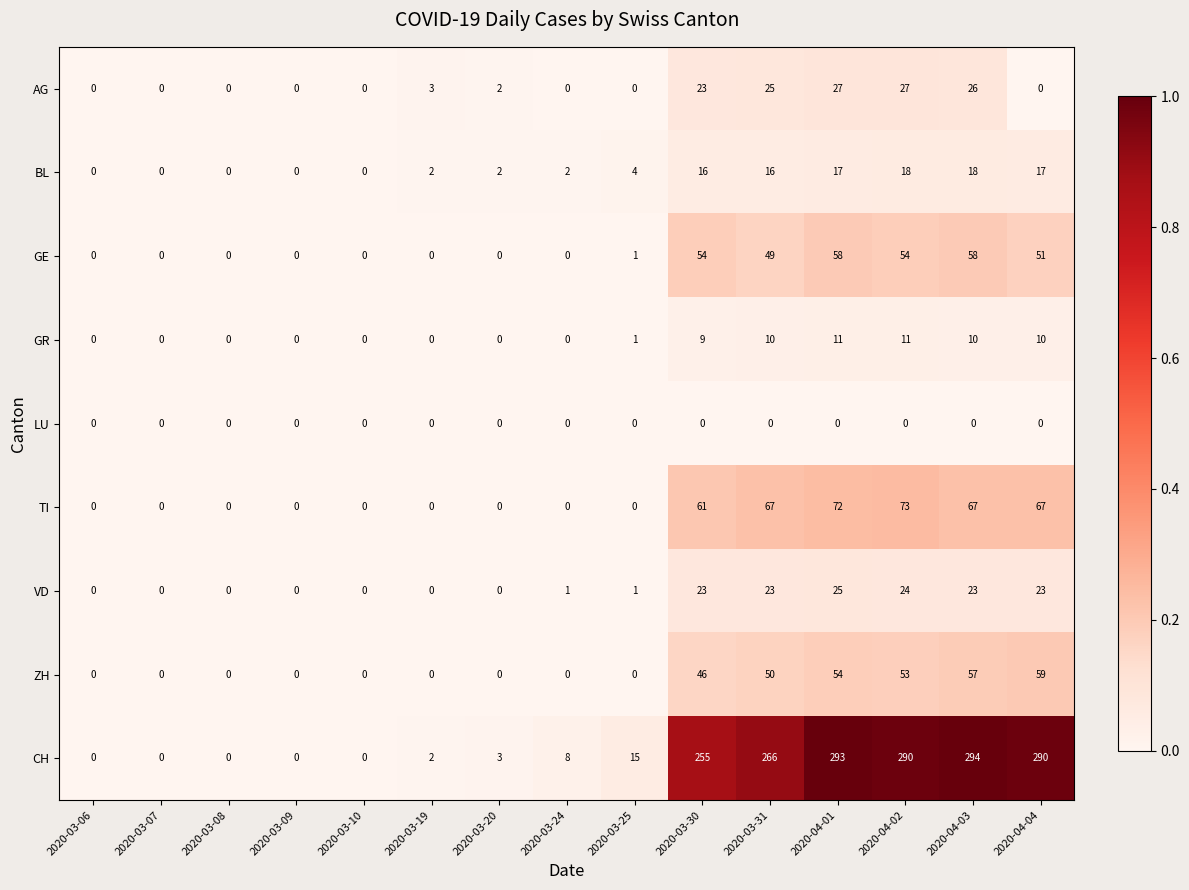

The CH series shows 0.0 at 2020-03-06. True or false?

True